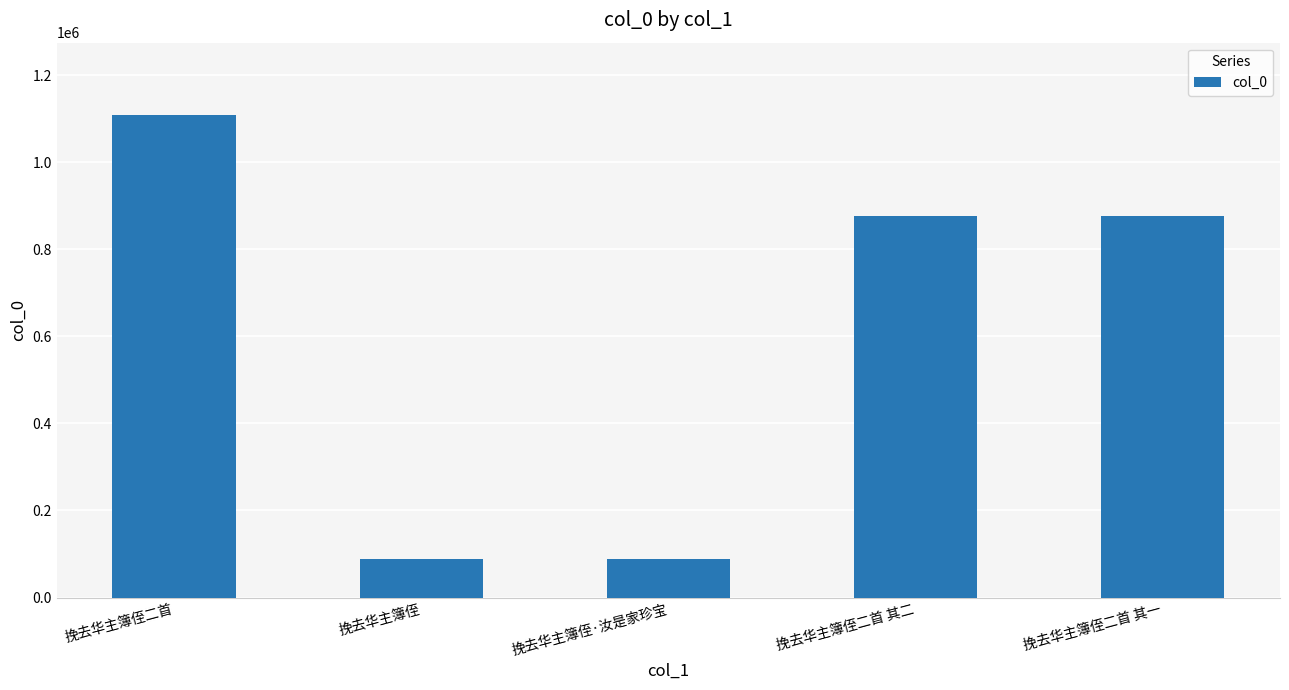

How many series are shown in this chart?

1